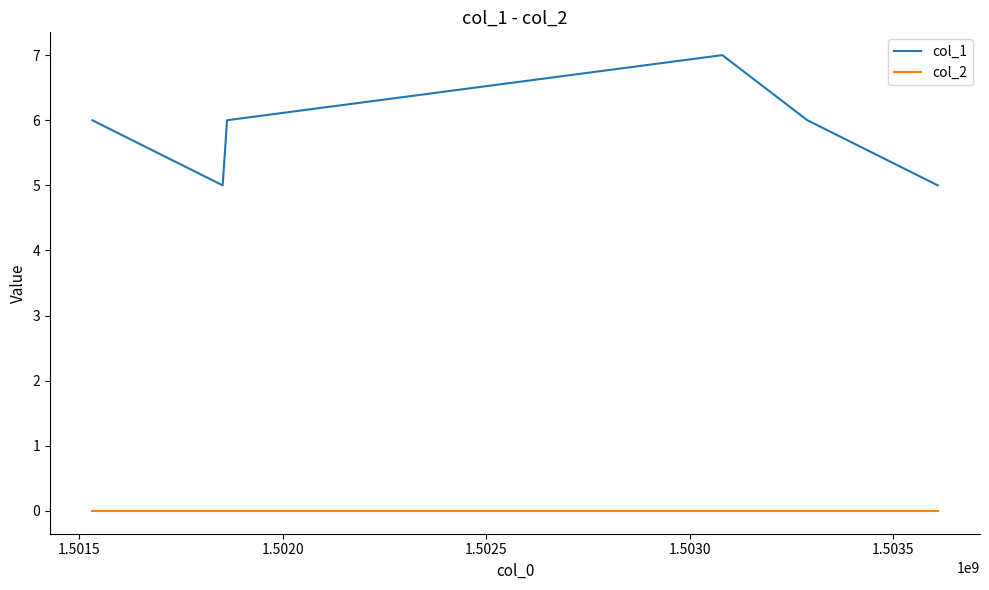

True or false: col_2 and col_1 intersect in this chart.

False